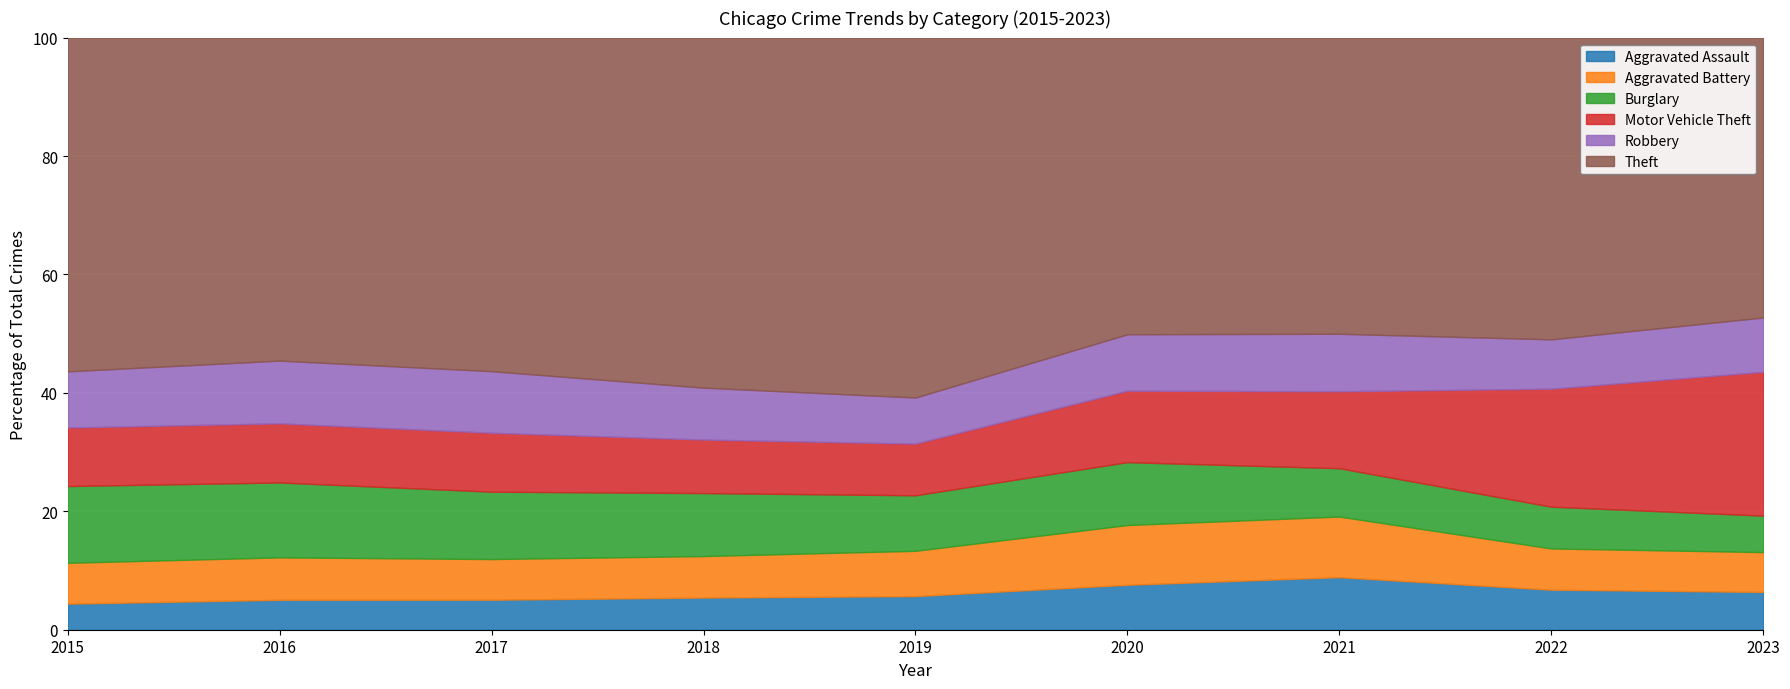

True or false: Motor Vehicle Theft and Robbery cross at least once.

True